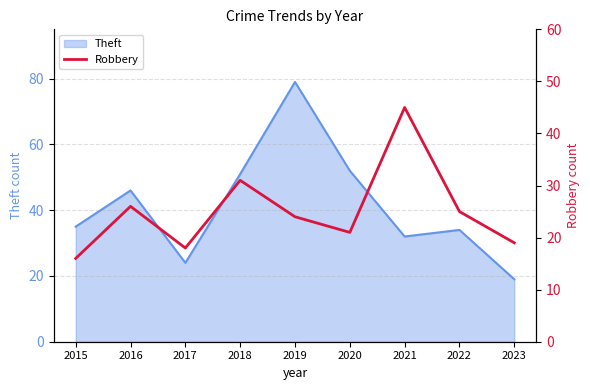

What is the value of the 3rd point from the left?

18